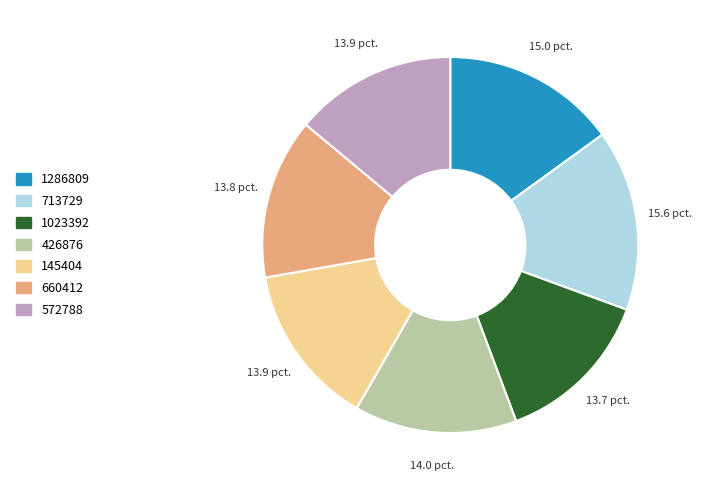

Combined, do 1023392 and 660412 account for over 50%?

No